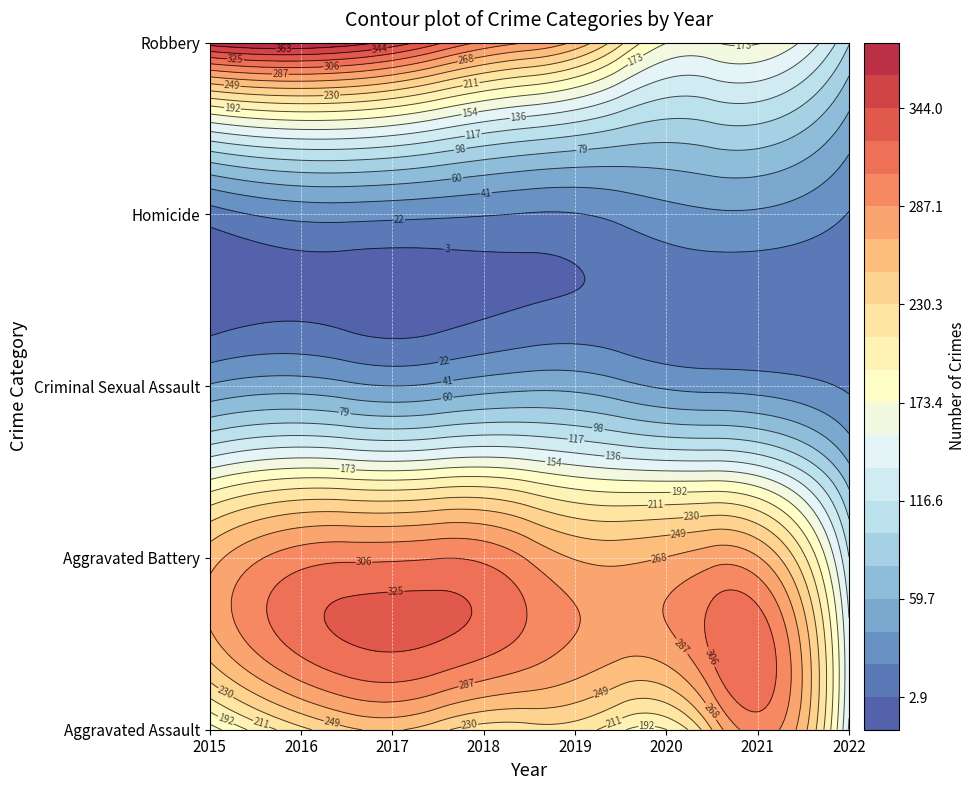

What is the sum of all Homicide values?

205